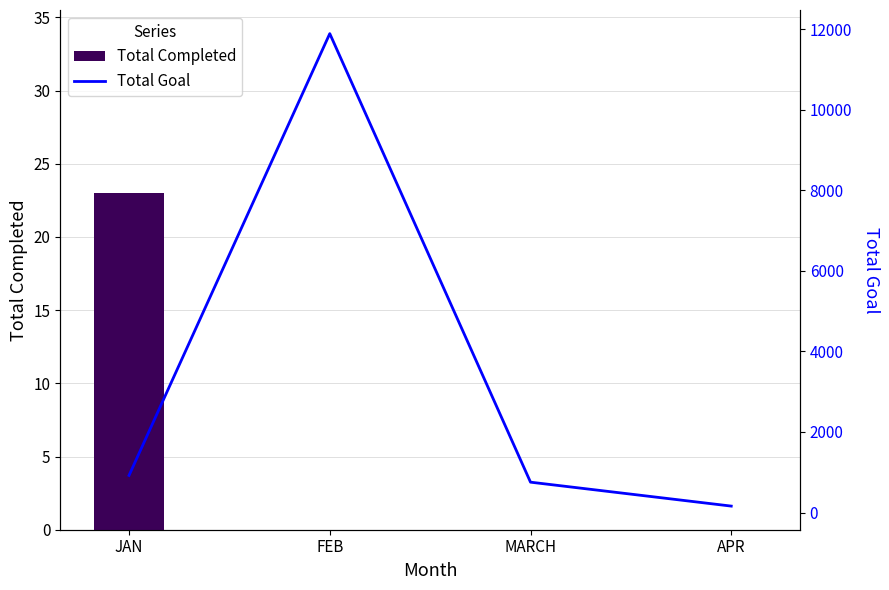

Does the chart contain any negative values?

No